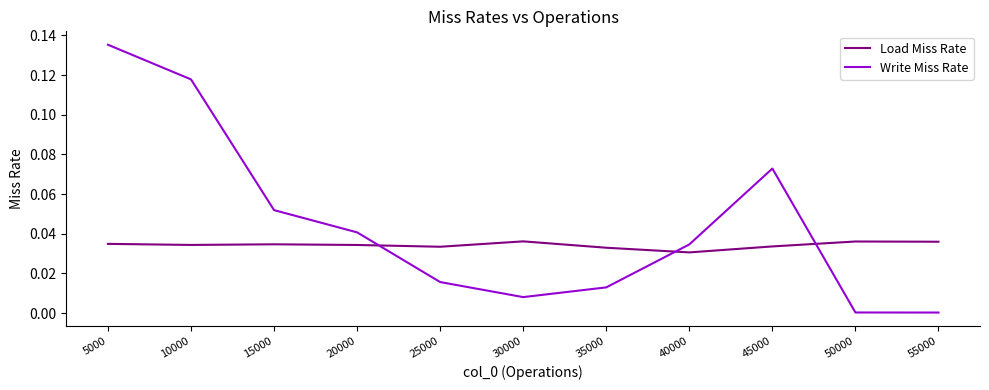

How many intersections are there between Load Miss Rate and Write Miss Rate?

3